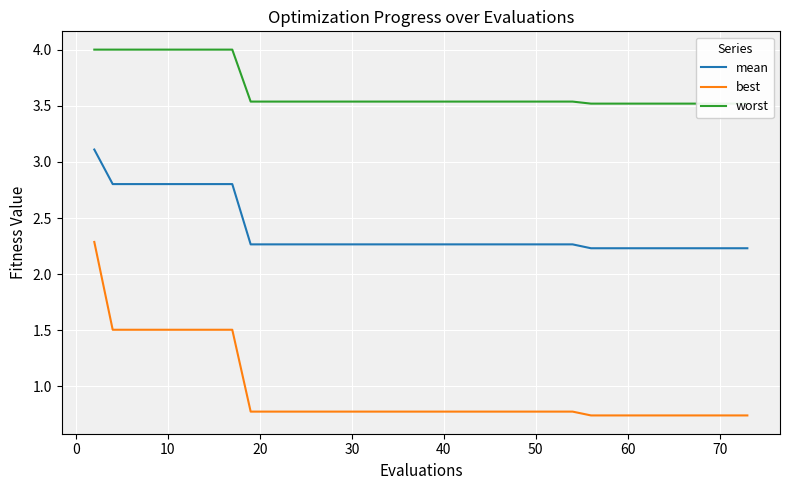

Which series has the widest spread of values?

best